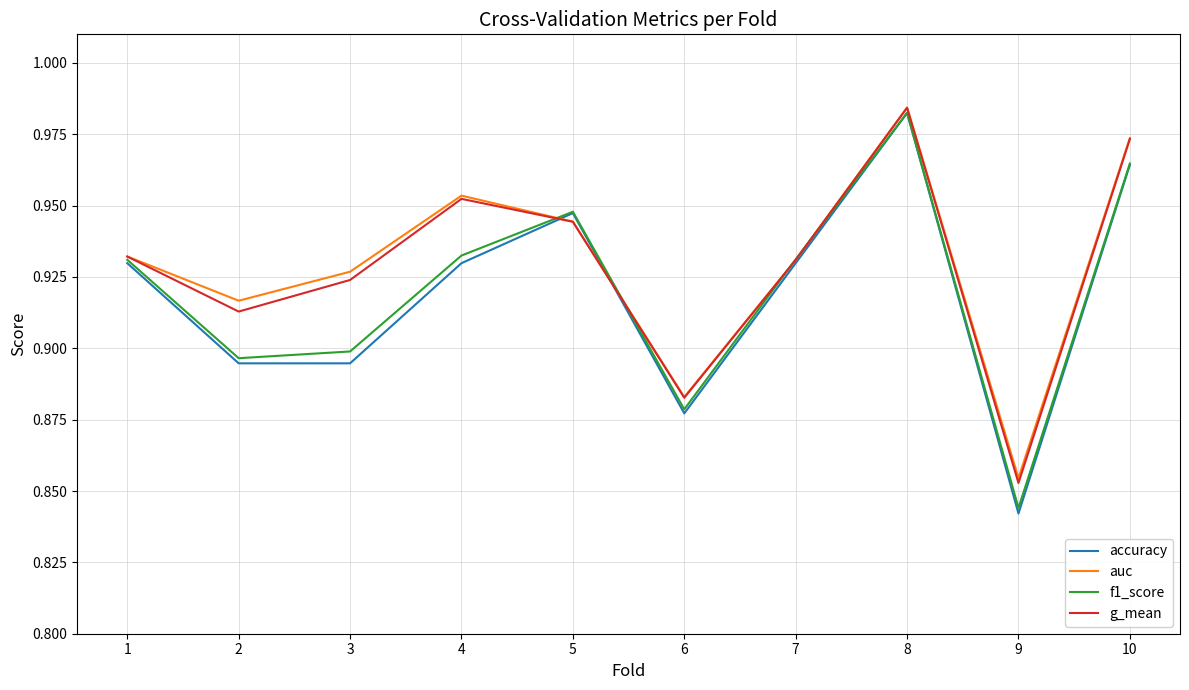

Where is g_mean nearest to the value 0?

9